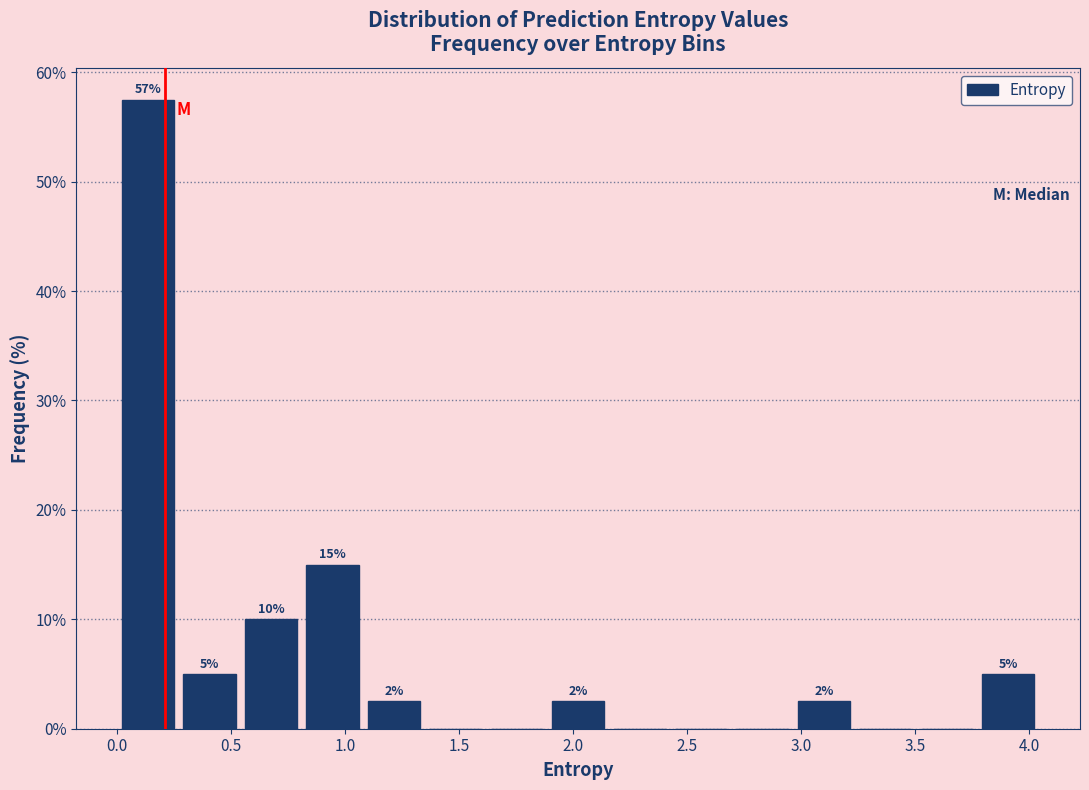

Over which range of the x-axis is the bar tallest?

0.00 to 0.25